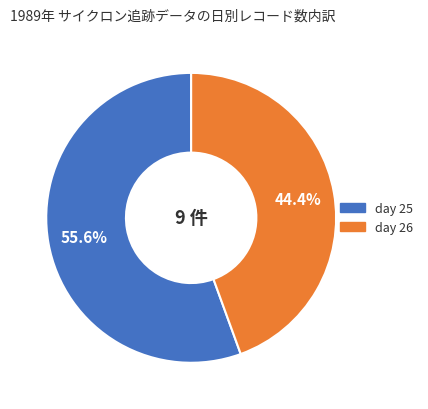

Rank the categories by value from highest to lowest.

day 25, day 26